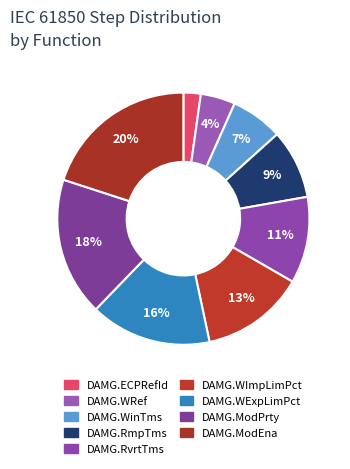

What is the total percentage of DAMG.RmpTms and DAMG.ModEna?

28.9%